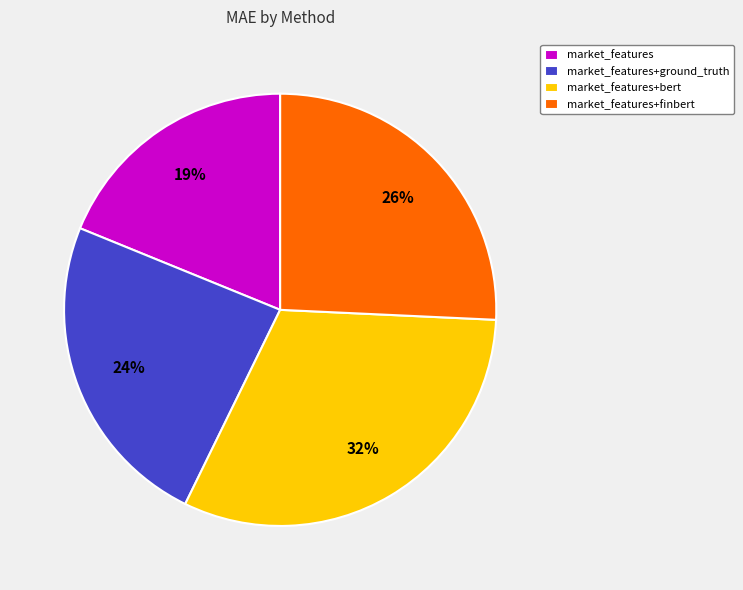

True or false: market_features+ground_truth accounts for 24% of the total.

True